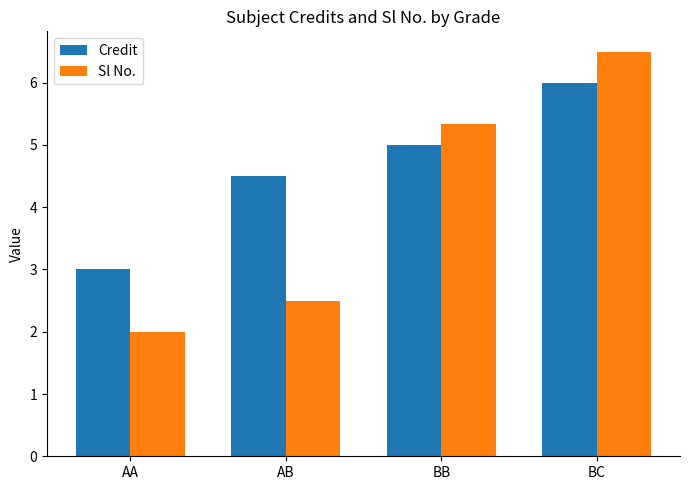

At which category does the chart reach its minimum across all series?

AA